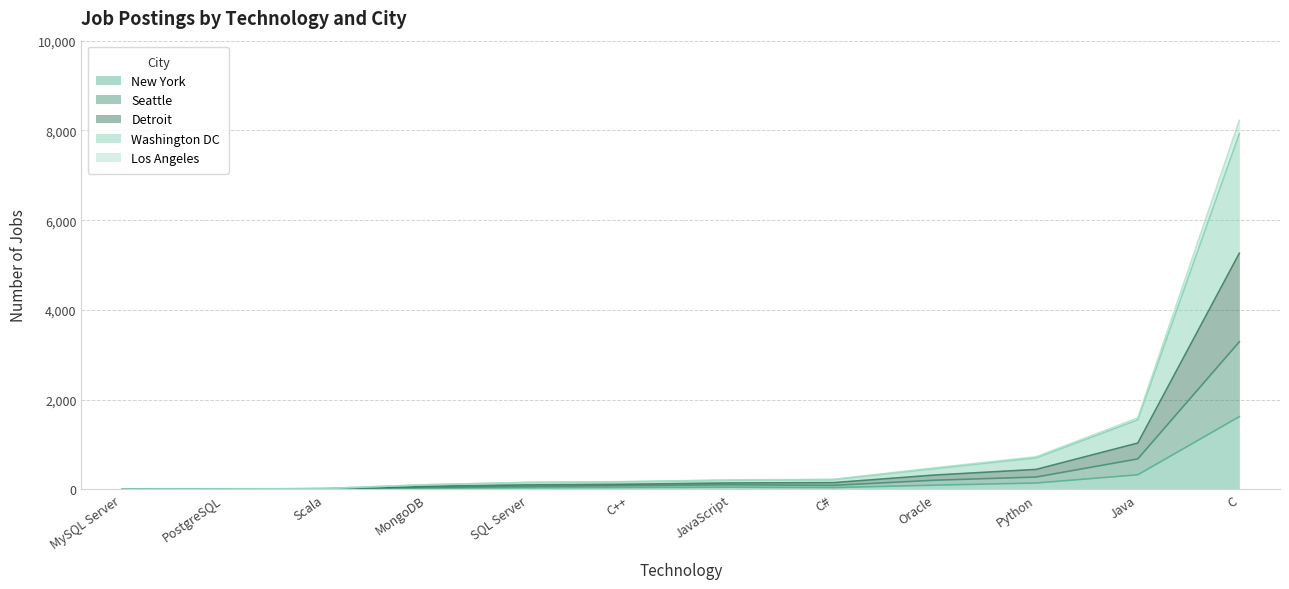

At which category is the sum across all series the highest?

C